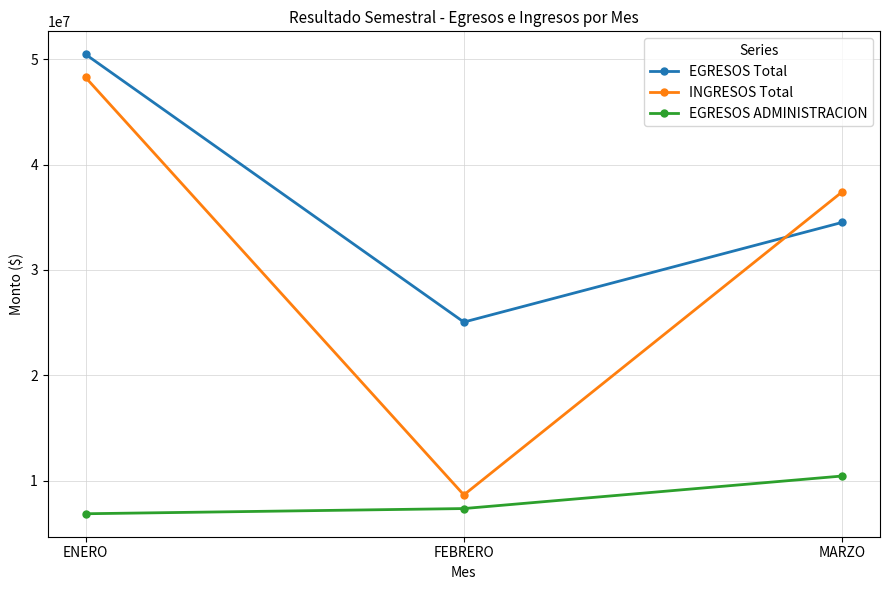

What is the difference between the maximum and minimum values in the INGRESOS Total series?

39639830.2